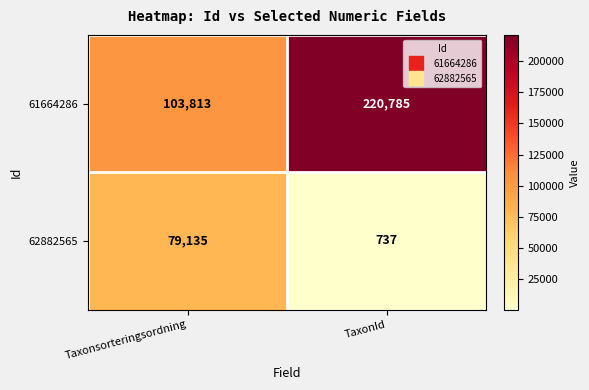

Rank the series by their average value, from lowest to highest.

62882565, 61664286